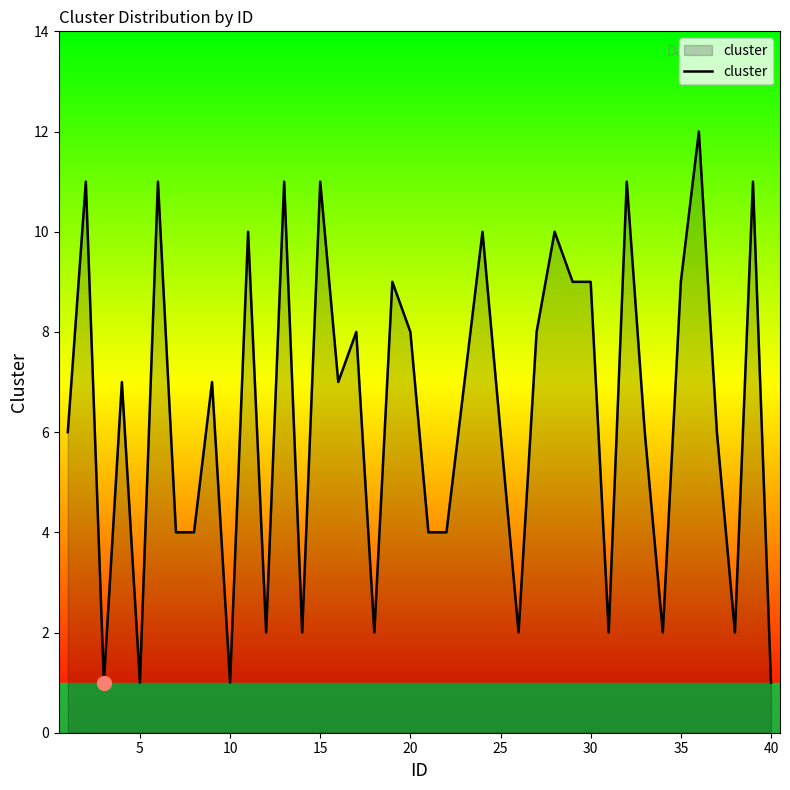

How many series are shown in this chart?

1